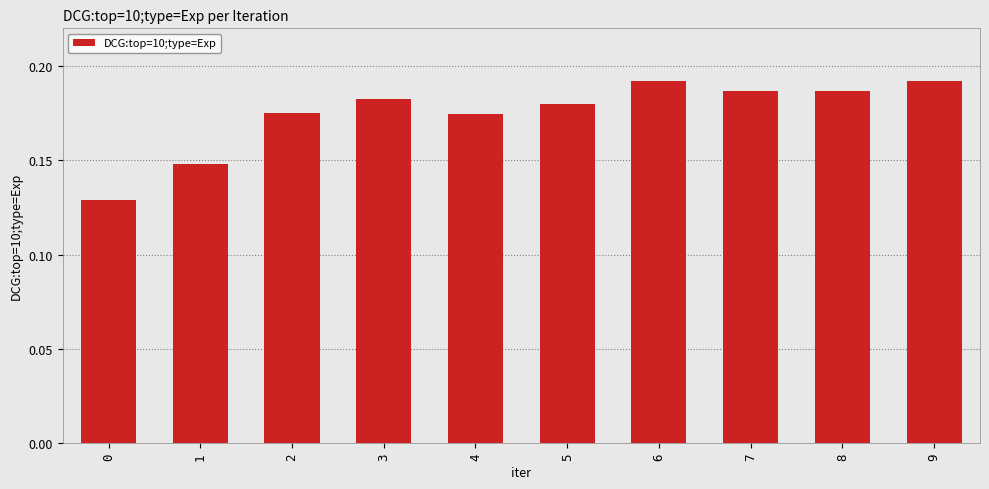

How many bars are there in total?

10